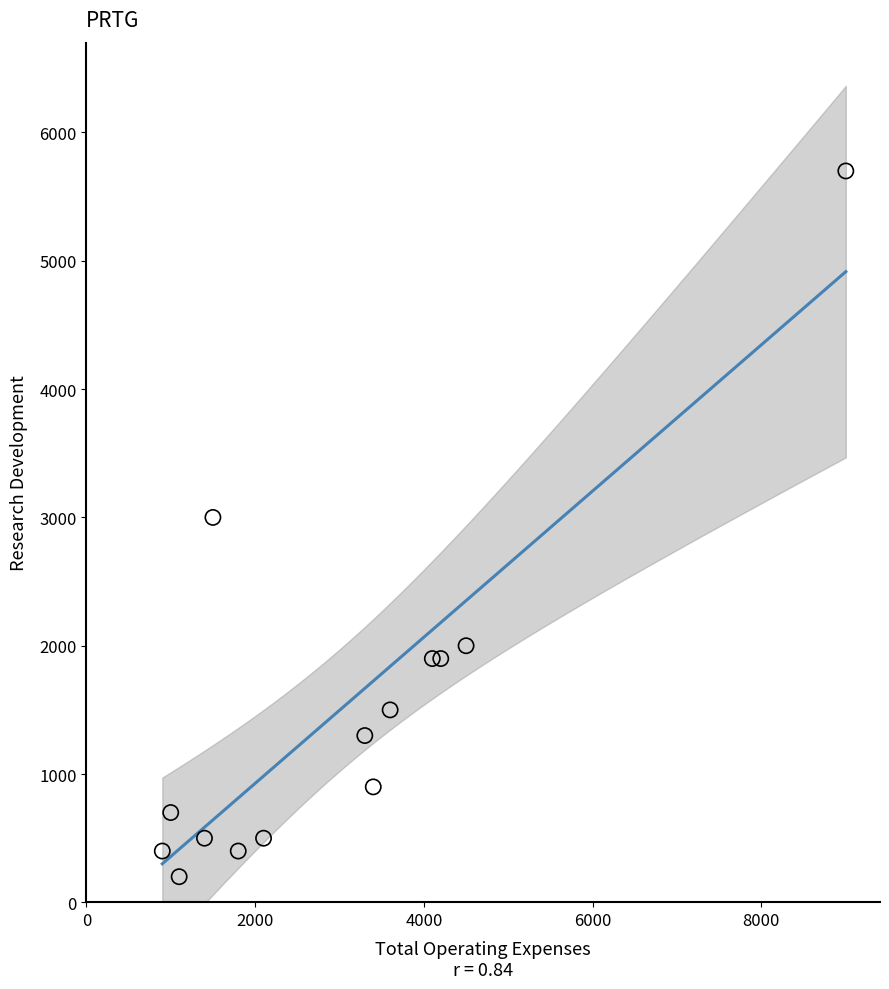

What is the range of X values (max minus min)?

8100